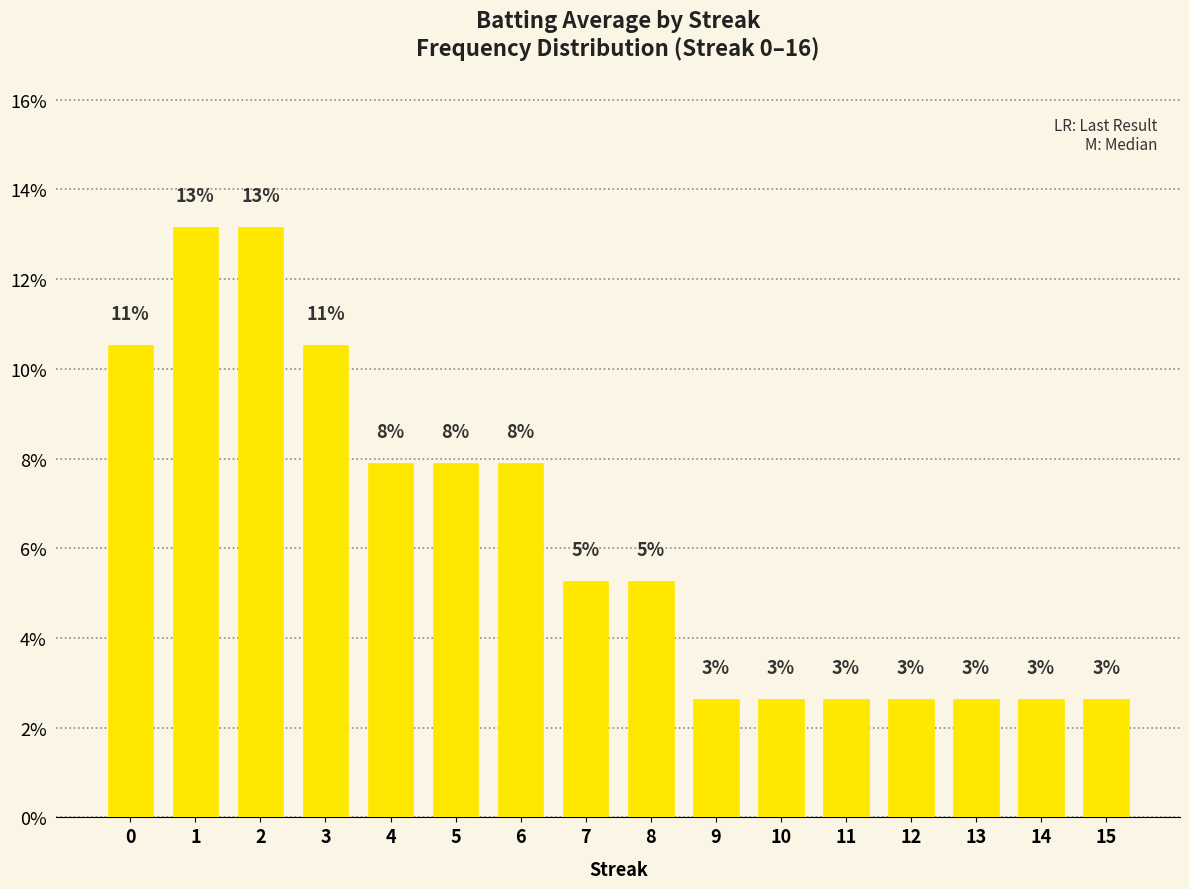

How many bars are there in total?

16